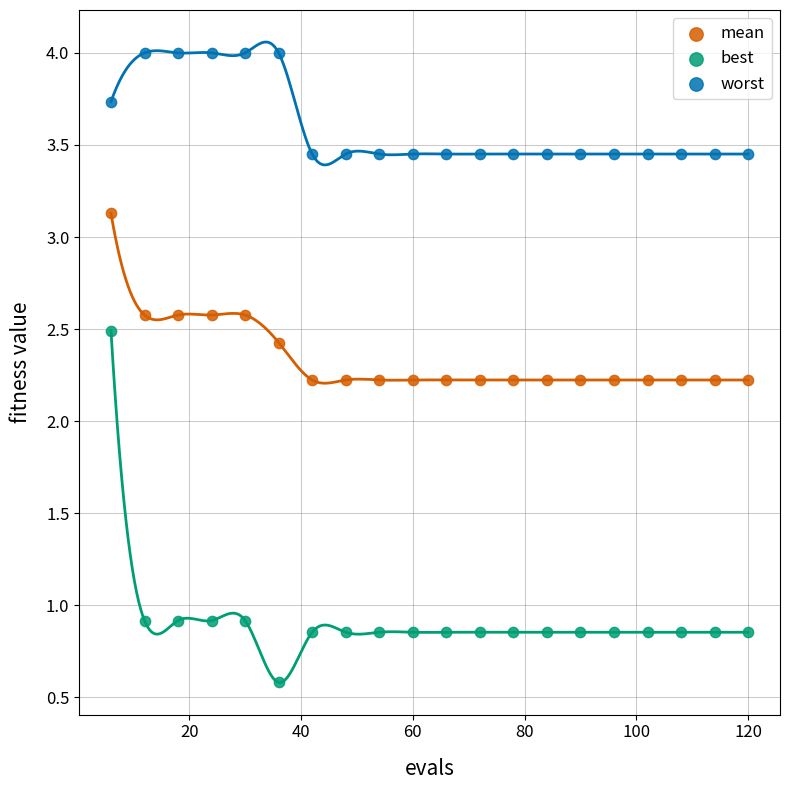

Across all data points, what is the range of X values (max minus min)?

114.0